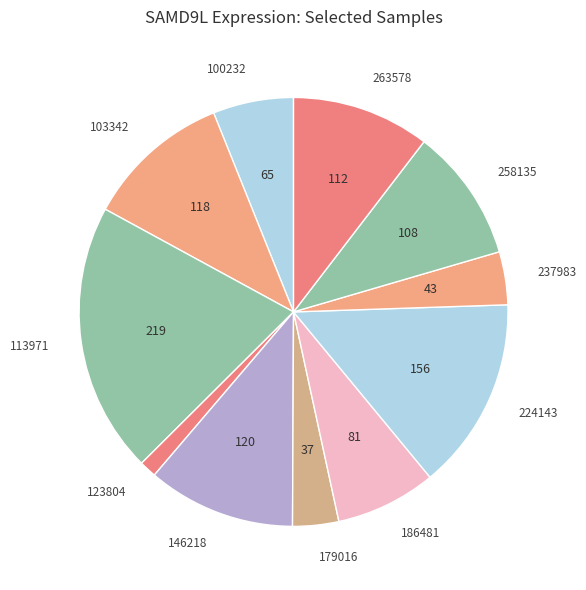

Between 100232 and 237983, which is larger?

100232